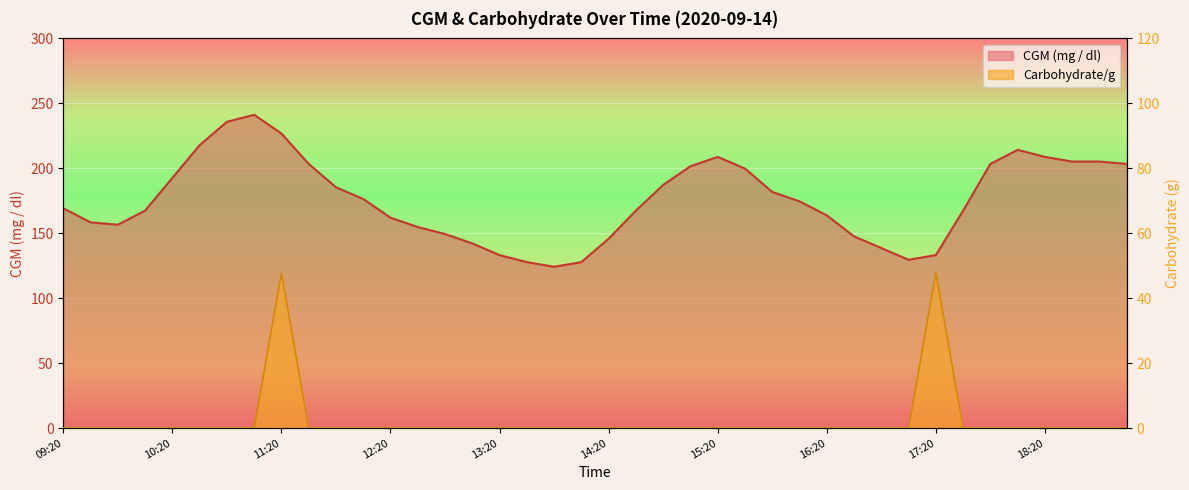

Reading left to right, list all the values displayed in this chart.

CGM (mg / dl): 09:20=169.2	09:35=158.4	09:50=156.6	10:05=167.4	10:20=192.6	10:35=217.8	10:50=235.8	11:05=241.2	11:20=226.8	11:35=203.4	11:50=185.4	12:05=176.4	12:20=162.0	12:35=154.8	12:50=149.4	13:05=142.2	13:20=133.2	13:35=127.8	13:50=124.2	14:05=127.8	14:20=145.8	14:35=167.4	14:50=187.2	15:05=201.6	15:20=208.8	15:35=199.8	15:50=181.8	16:05=174.6	16:20=163.8	16:35=147.6	16:50=138.6	17:05=129.6	17:20=133.2	17:35=167.4	17:50=203.4	18:05=214.2	18:20=208.8	18:35=205.2	18:50=205.2	19:05=203.4
Carbohydrate/g: 09:20=0.0	09:35=0.0	09:50=0.0	10:05=0.0	10:20=0.0	10:35=0.0	10:50=0.0	11:05=0.0	11:20=47.8	11:35=0.0	11:50=0.0	12:05=0.0	12:20=0.0	12:35=0.0	12:50=0.0	13:05=0.0	13:20=0.0	13:35=0.0	13:50=0.0	14:05=0.0	14:20=0.0	14:35=0.0	14:50=0.0	15:05=0.0	15:20=0.0	15:35=0.0	15:50=0.0	16:05=0.0	16:20=0.0	16:35=0.0	16:50=0.0	17:05=0.0	17:20=47.8	17:35=0.0	17:50=0.0	18:05=0.0	18:20=0.0	18:35=0.0	18:50=0.0	19:05=0.0